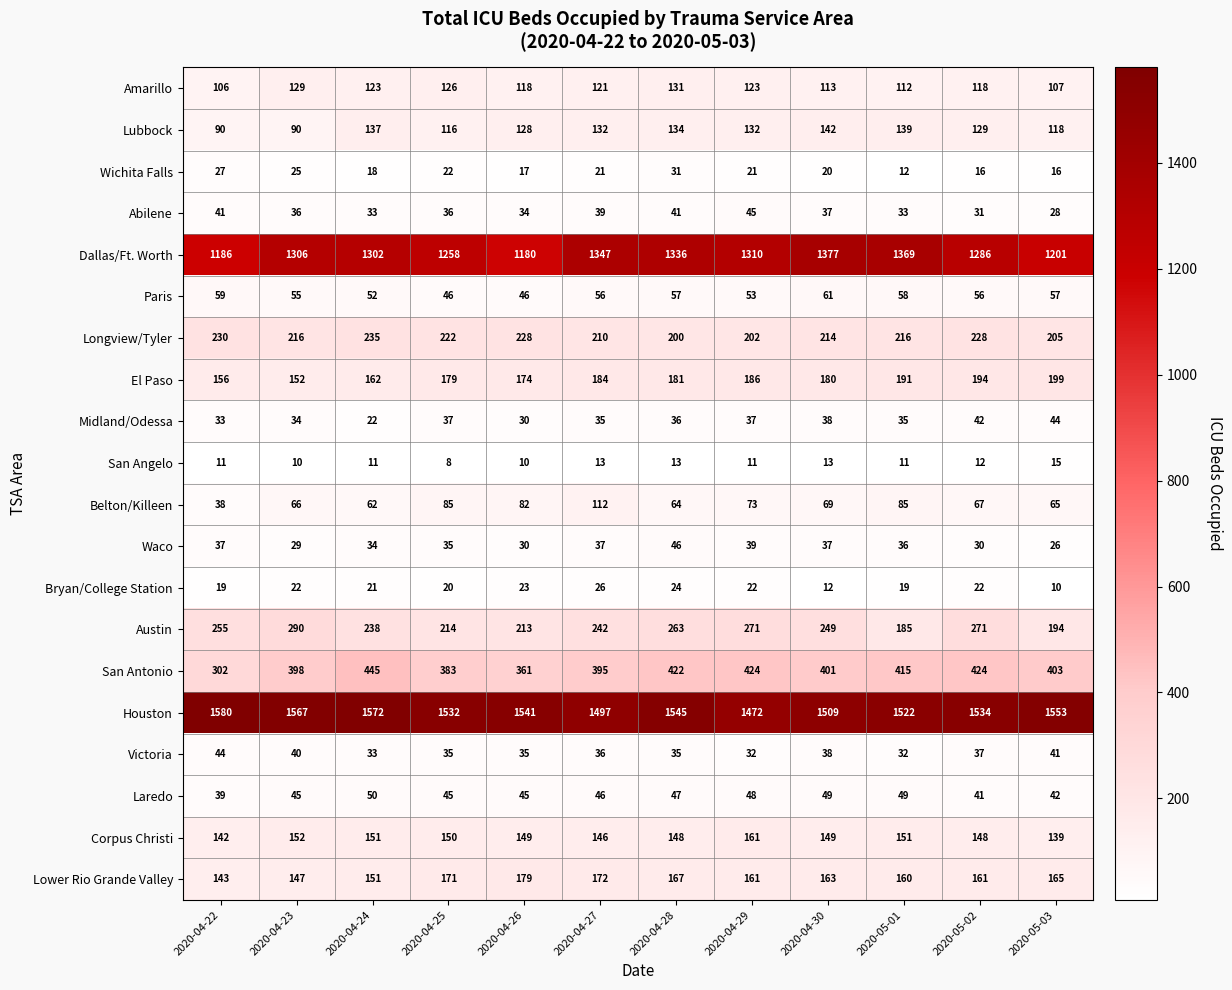

How many data points does each series have?

12